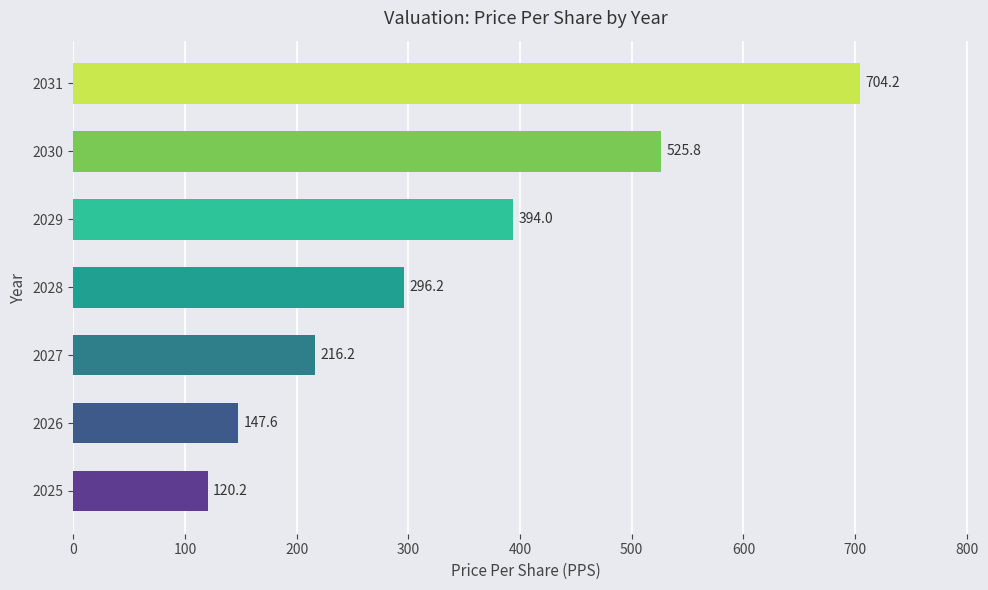

True or false: the data shows 453.4 at 2028.

False